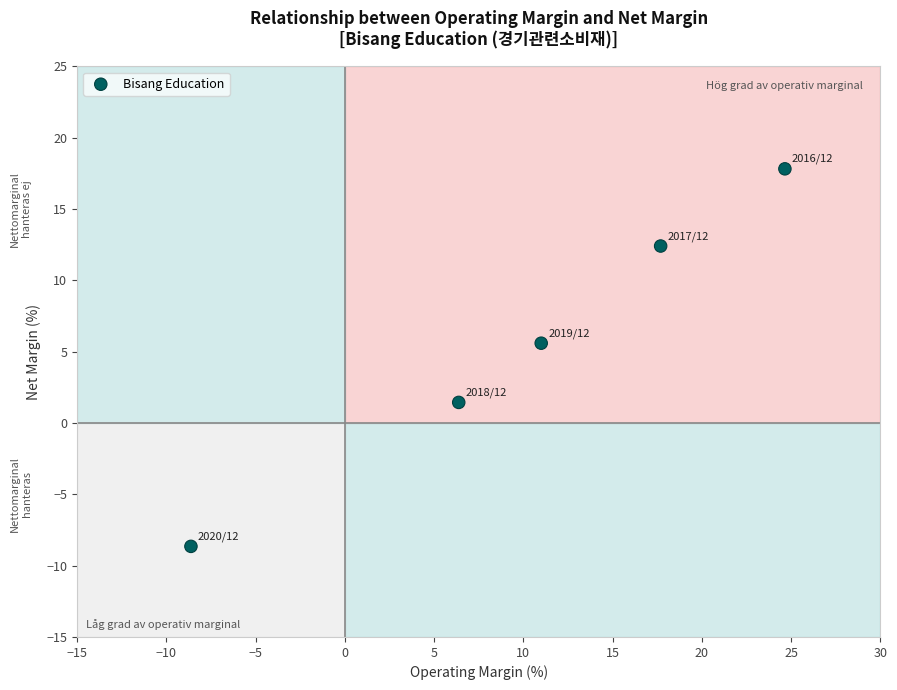

What is the average Y value?

5.7